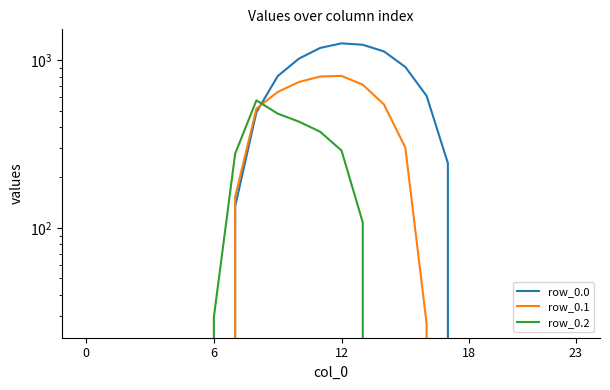

Rank the series by their average value, from highest to lowest.

row_0.0, row_0.1, row_0.2